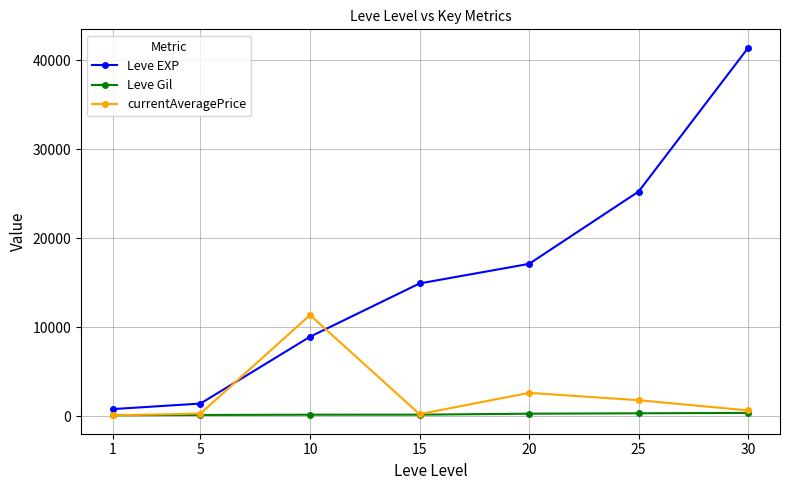

True or false: Leve Gil and Leve EXP intersect in this chart.

False